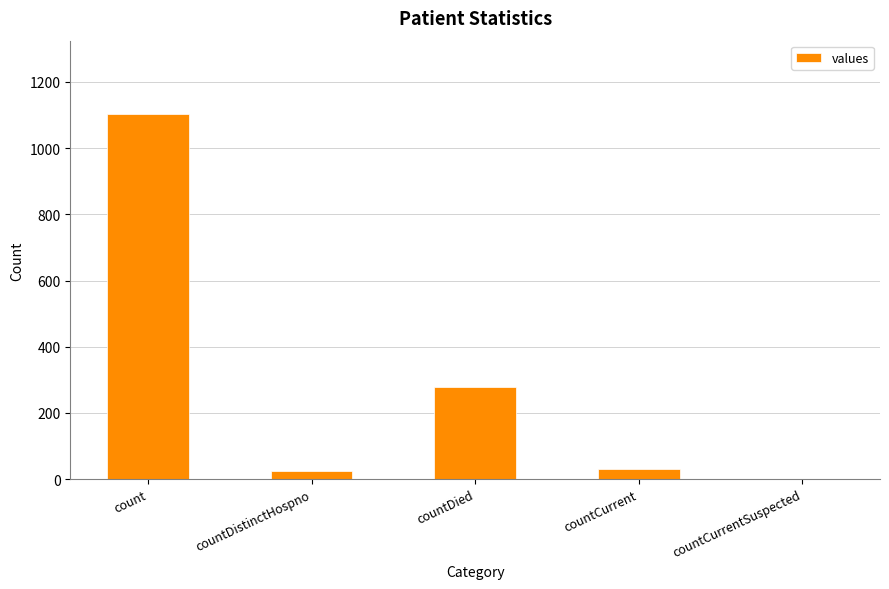

What is the sum of the values at countDistinctHospno and countDied?

302